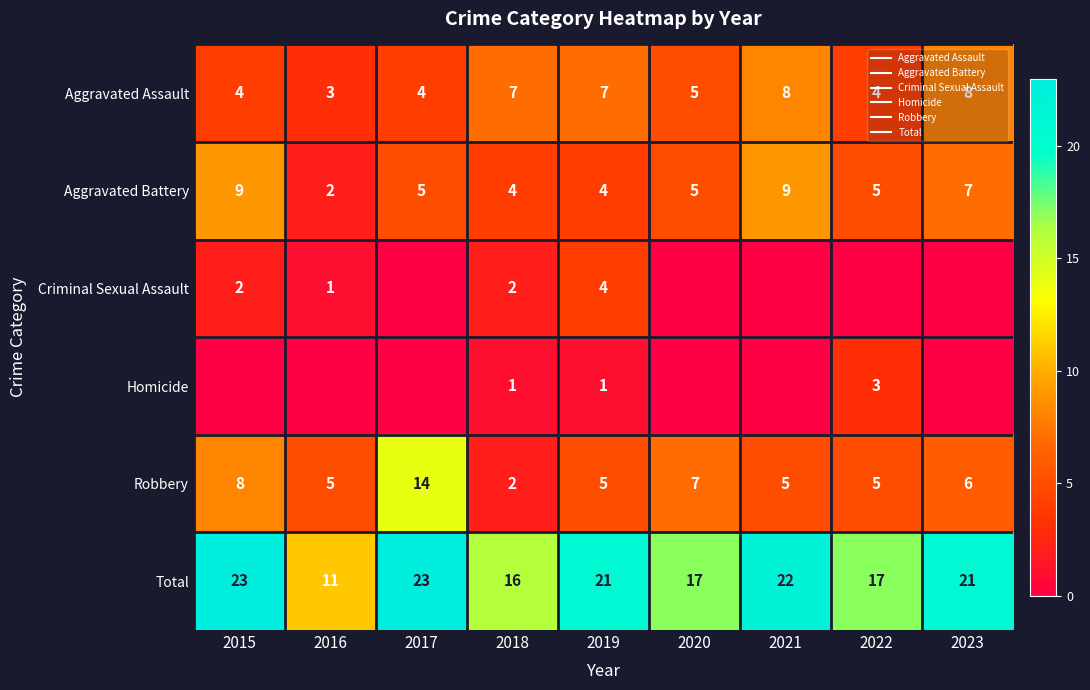

How many data points does each series have?

9